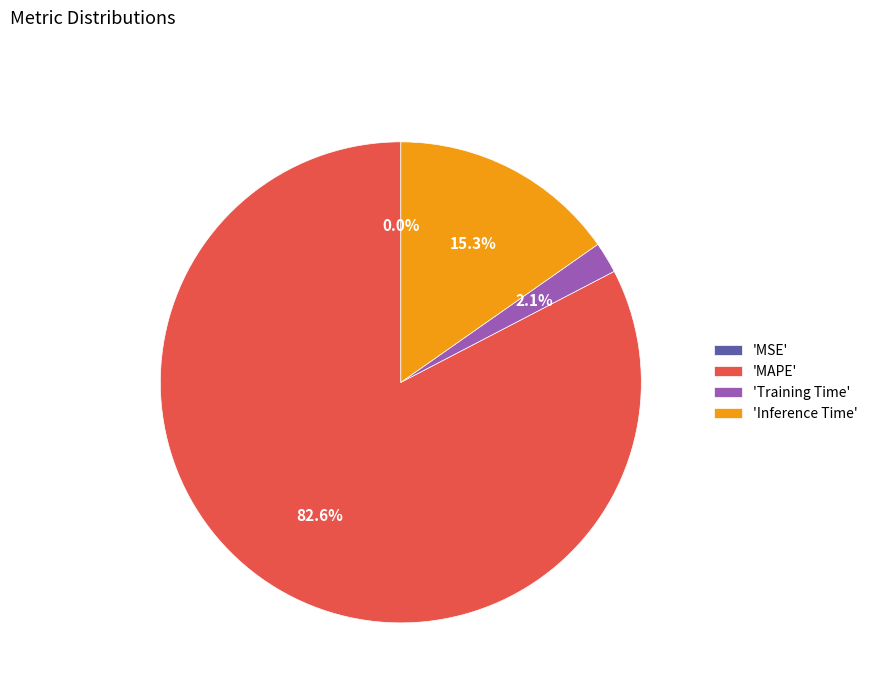

To the nearest percent, what portion does Inference Time represent?

15%